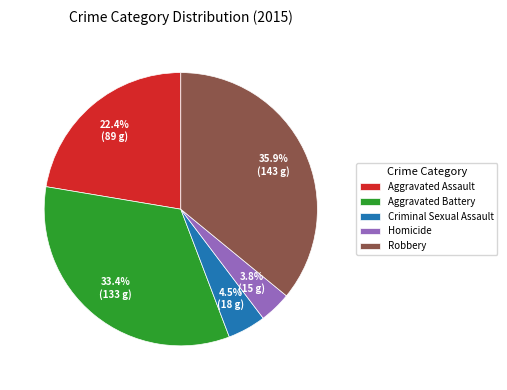

What percentage is the Aggravated Battery slice, to the nearest percent?

33%